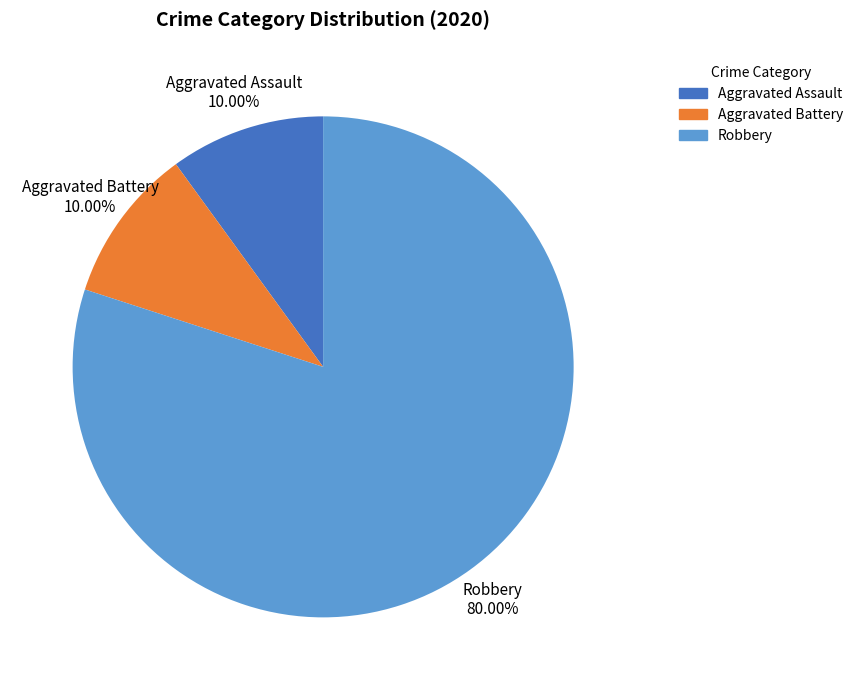

Is there any slice that represents more than half of the pie?

Yes